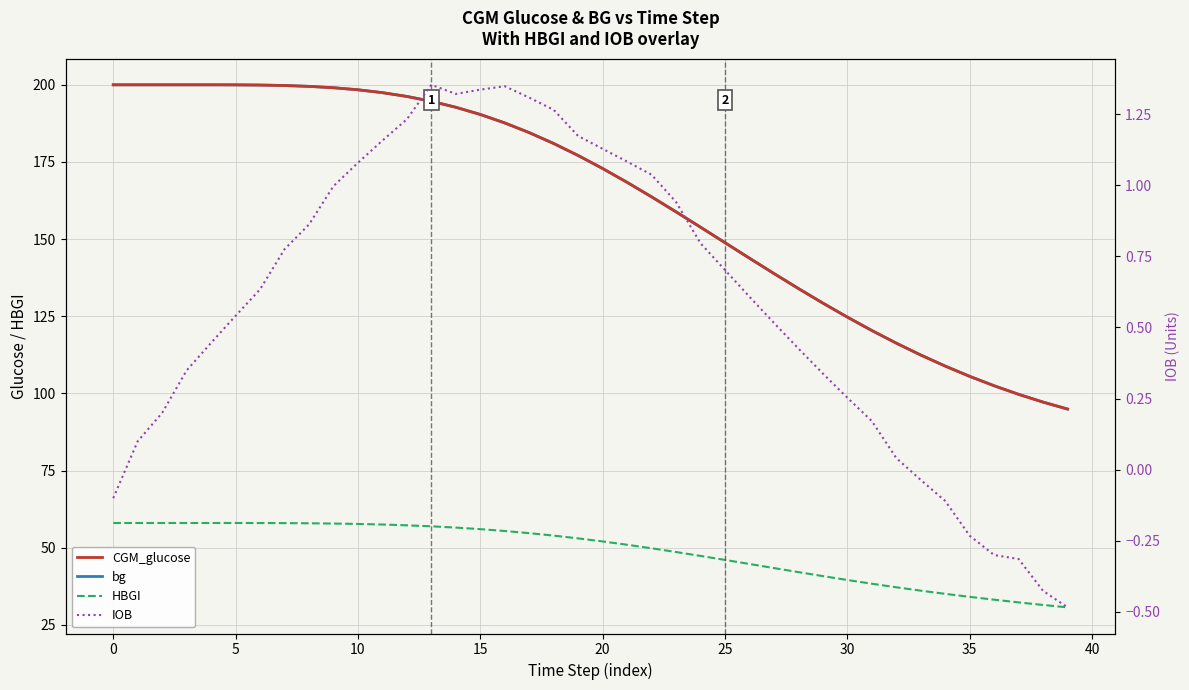

True or false: HBGI has more than 0 interior local peaks.

False